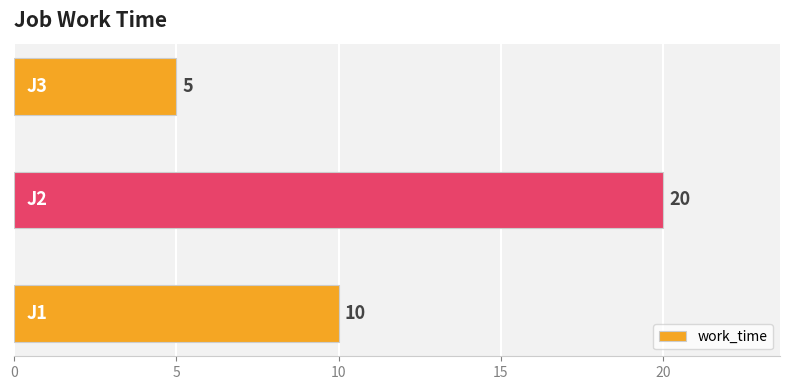

What is the average value?

12